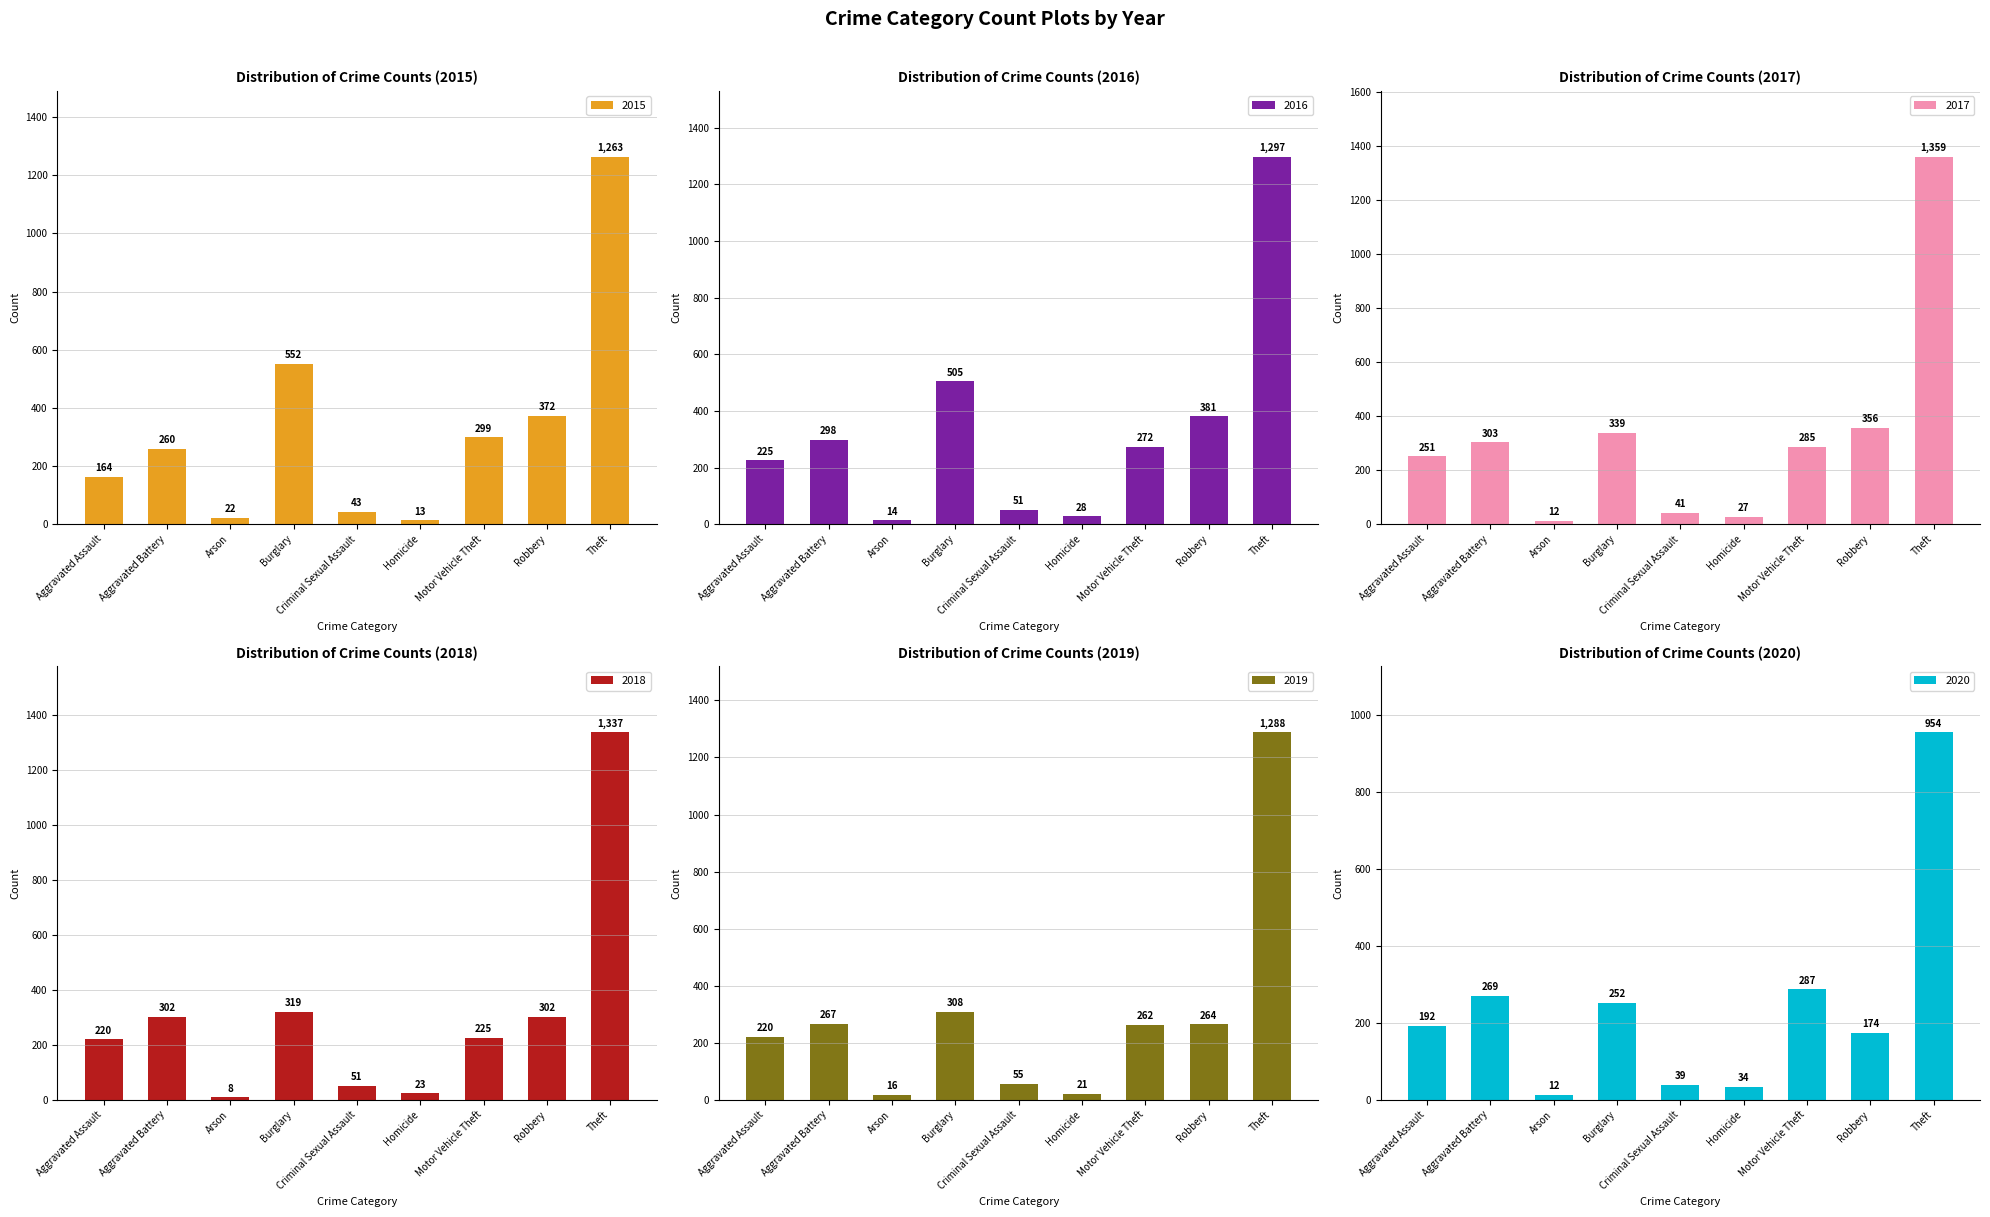

Which series has the largest range (max minus min)?

2017